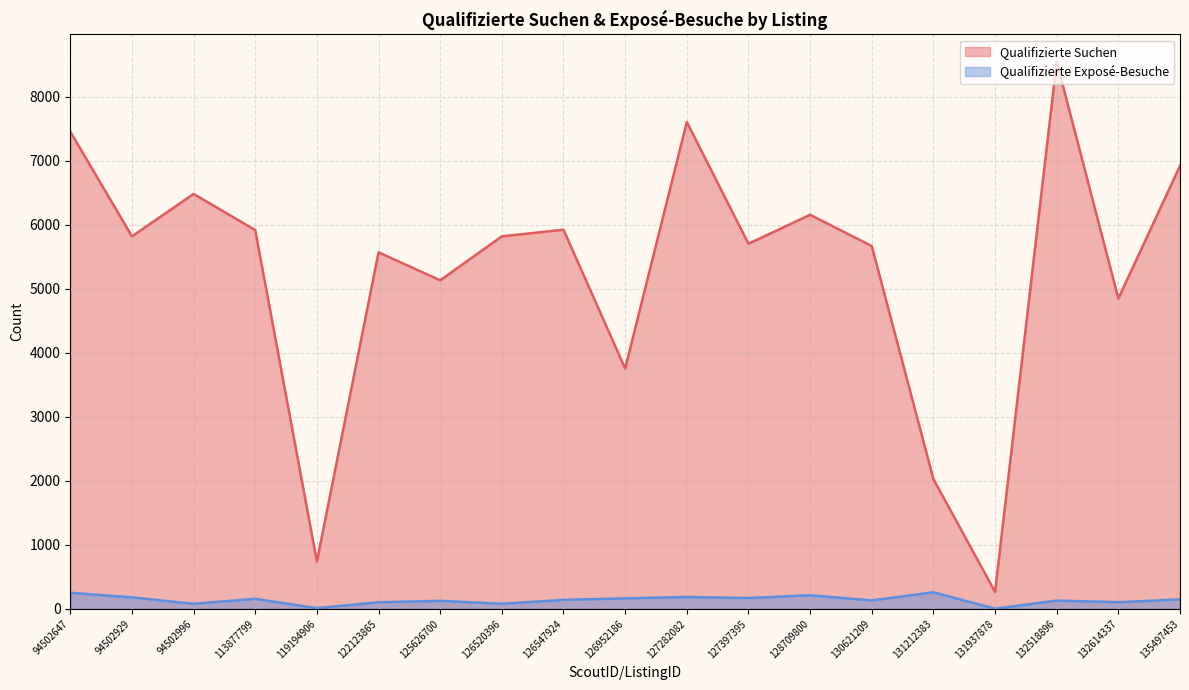

List the series in order of their peak value, lowest first.

Qualifizierte Exposé-Besuche, Qualifizierte Suchen